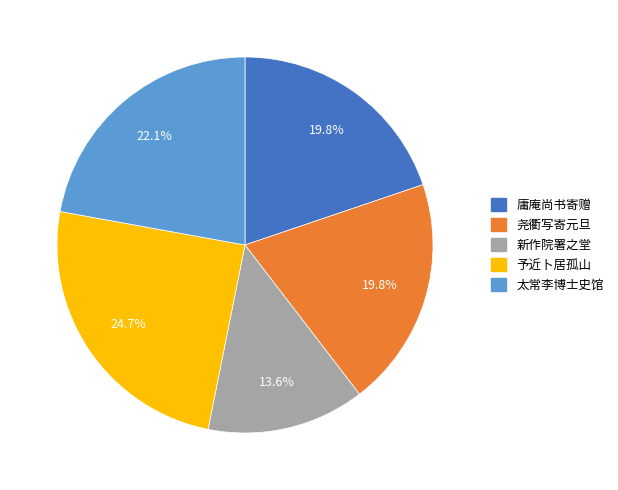

Which slice is the smallest?

新作院署之堂